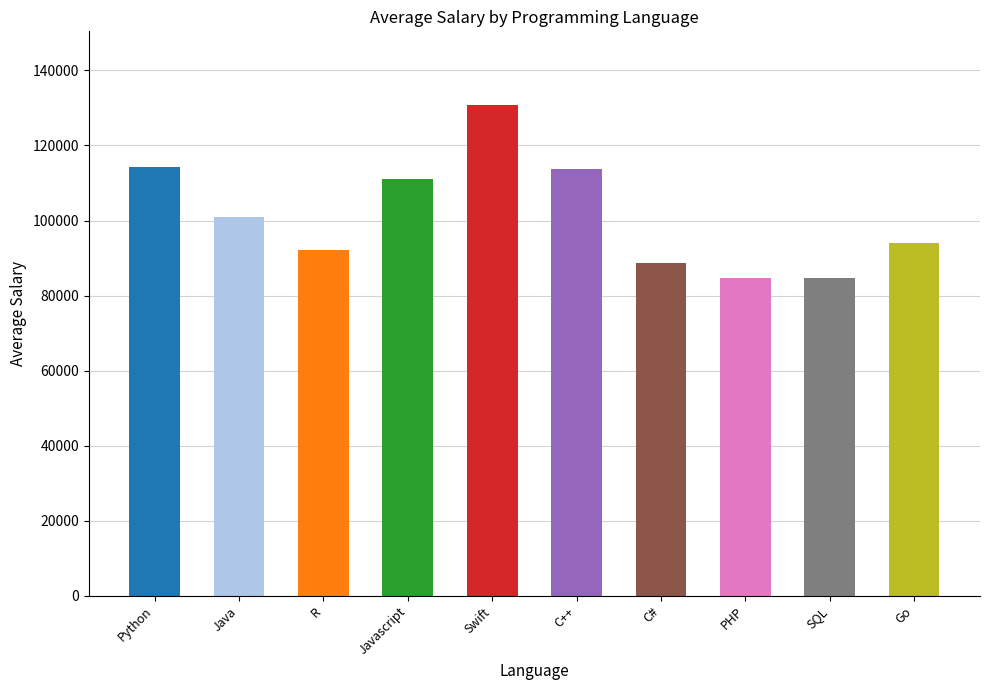

What is the label of the 10th bar from the right?

Python